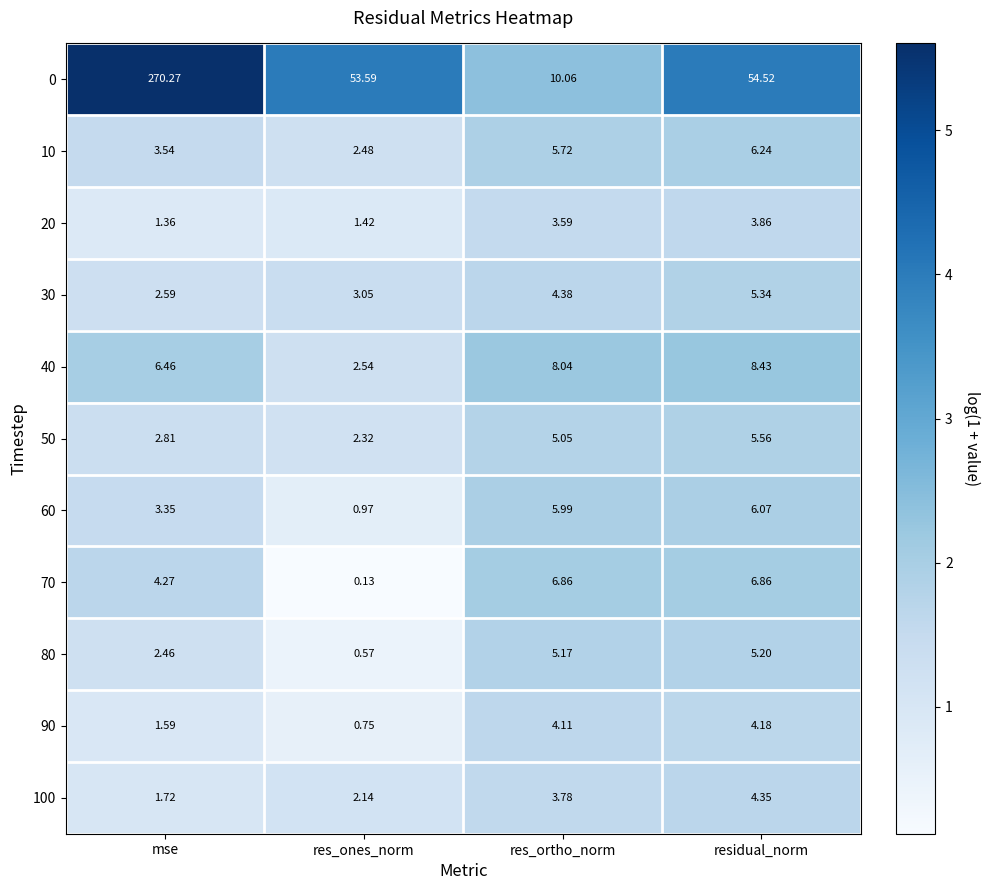

Is the value of 50 at mse greater than the value of 0 at mse?

No